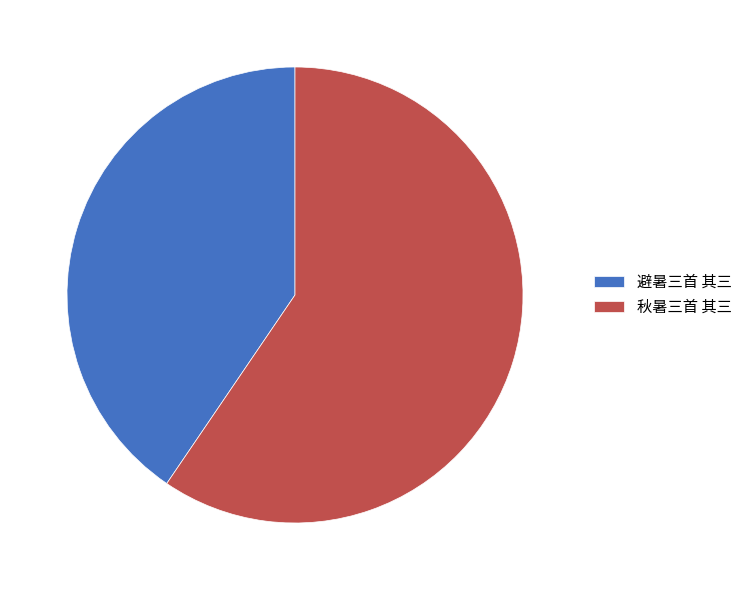

Count the number of slices in the pie.

2